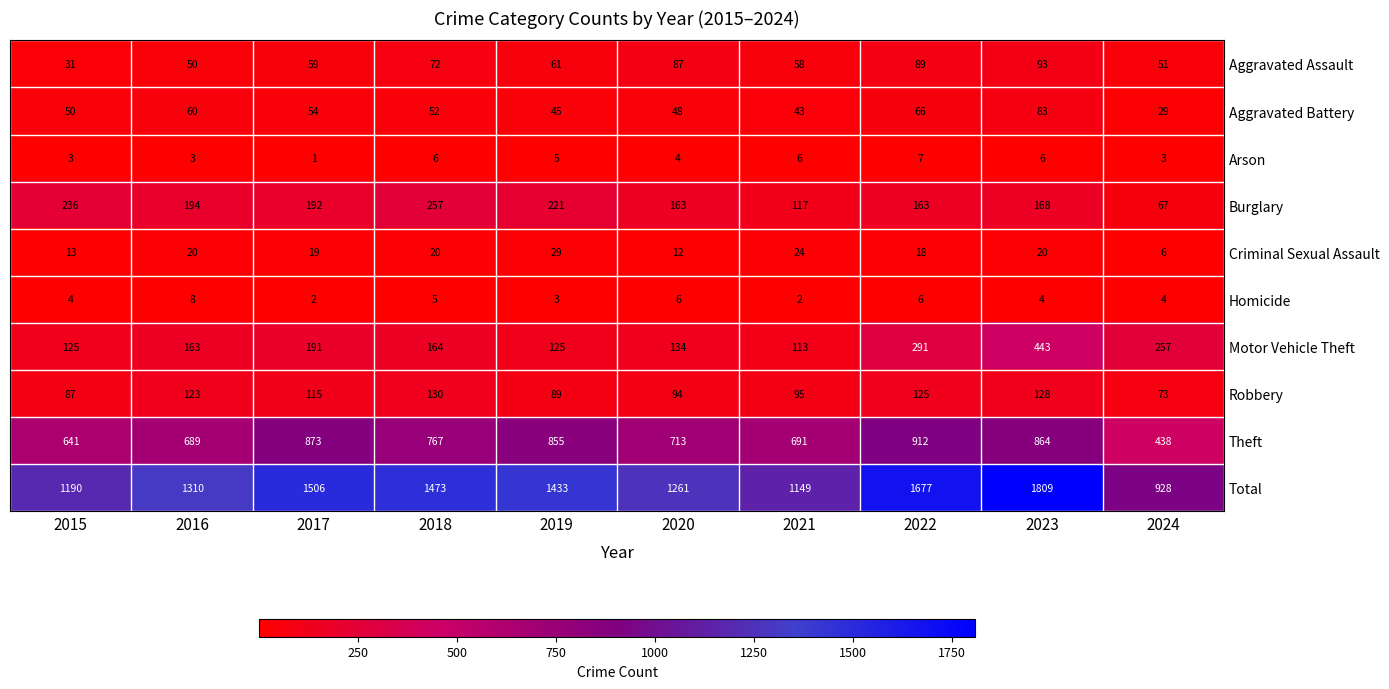

What is the total value across all series at 2015?

2380